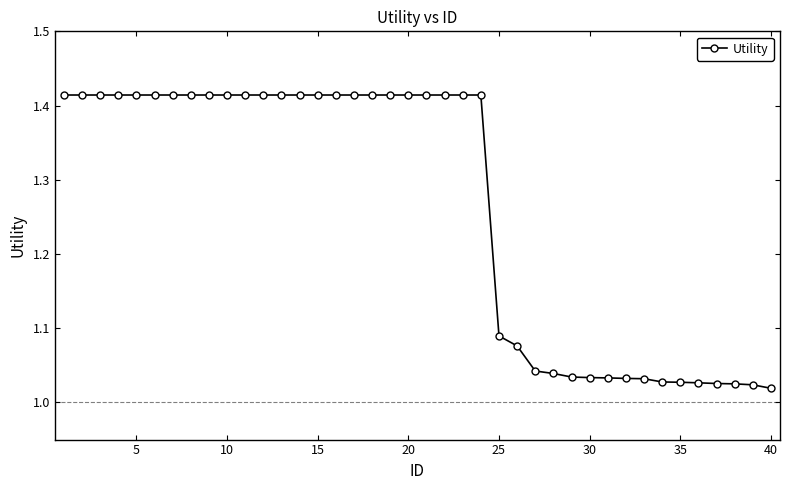

What is the sum of all values?

50.5